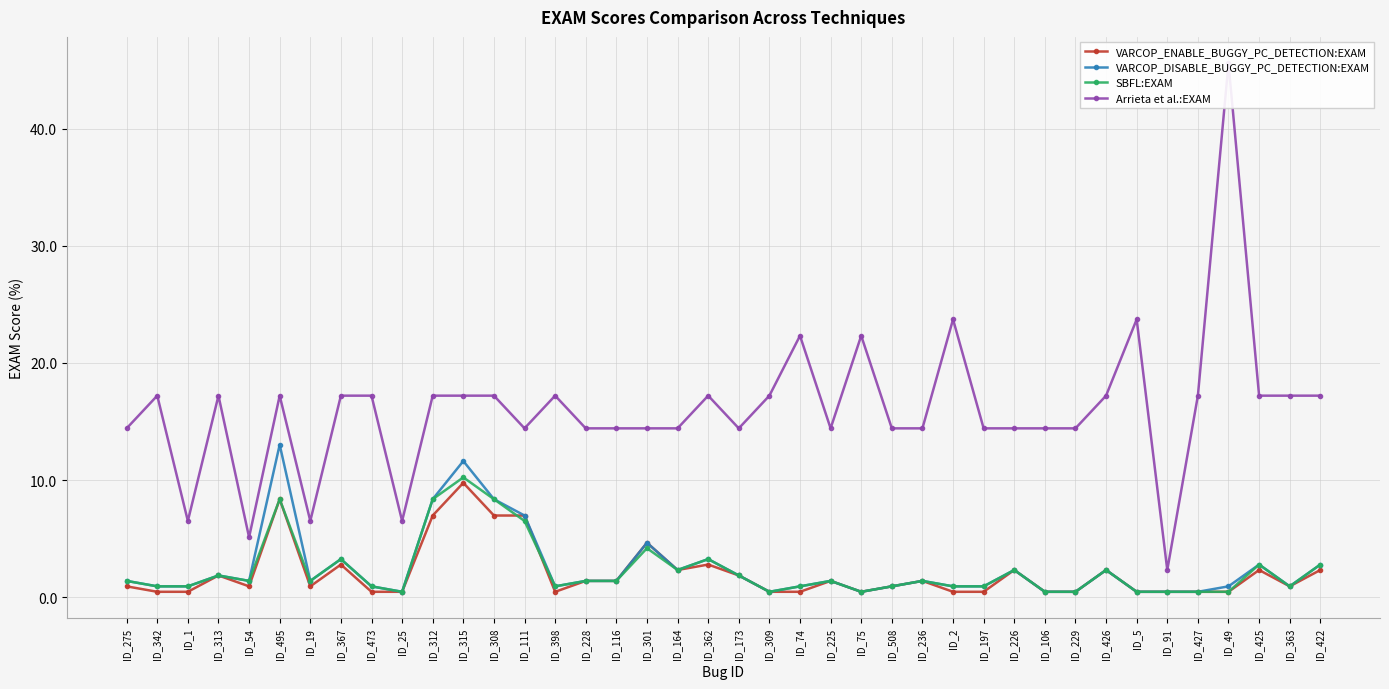

Where is the first local minimum for VARCOP_DISABLE_BUGGY_PC_DETECTION:EXAM?

ID_54